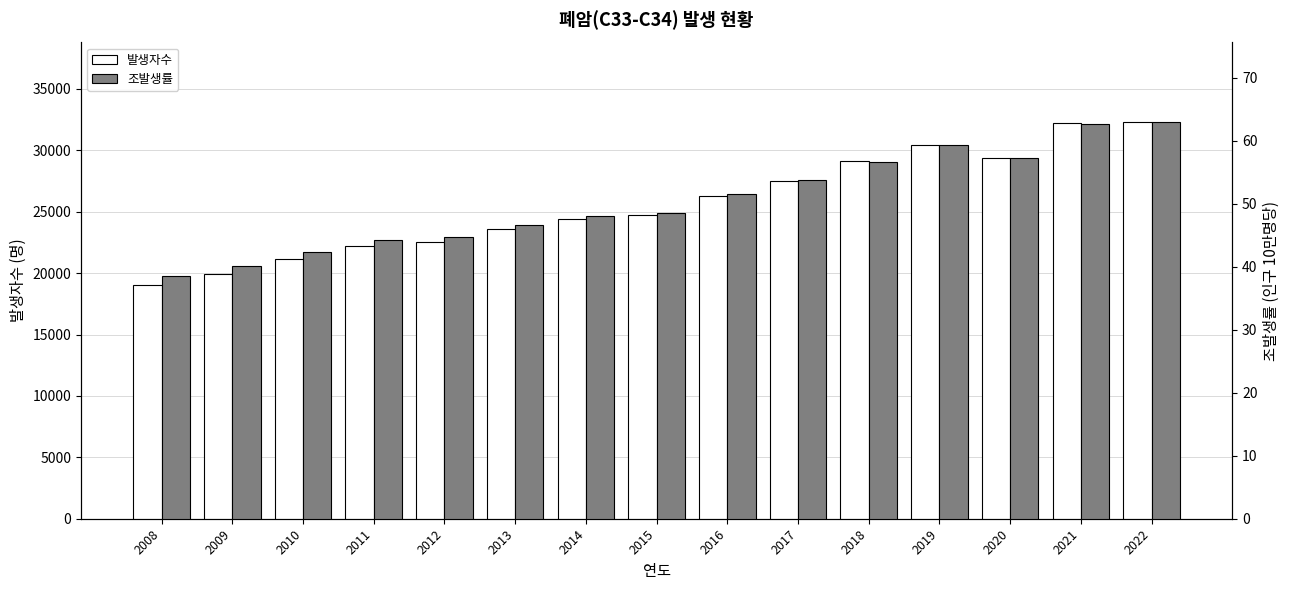

Which series has the largest range (max minus min)?

발생자수